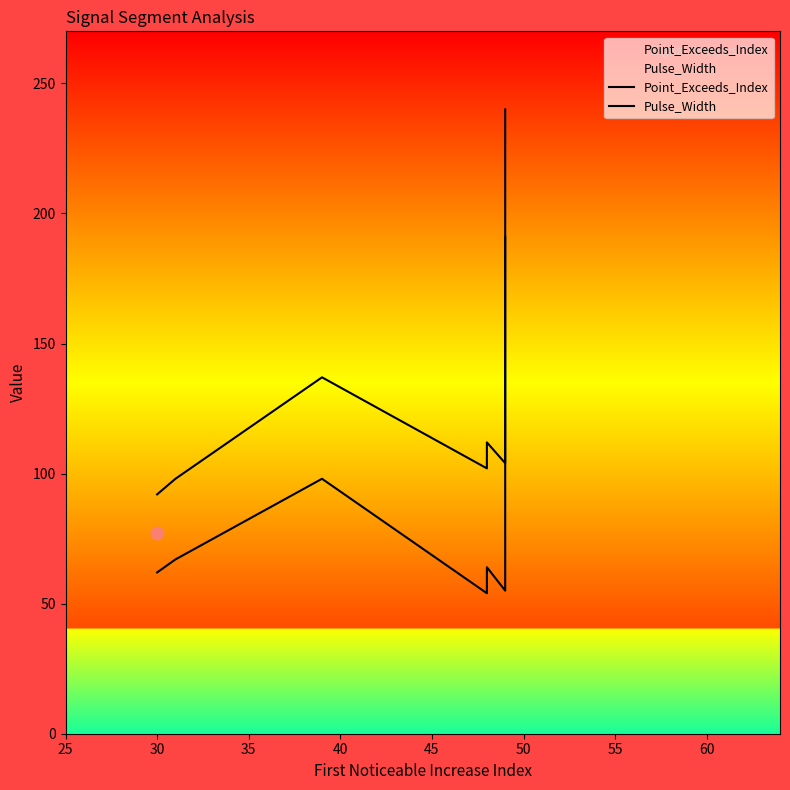

Is the value of Pulse_Width at 55 greater than the value of Point_Exceeds_Index at 25?

No